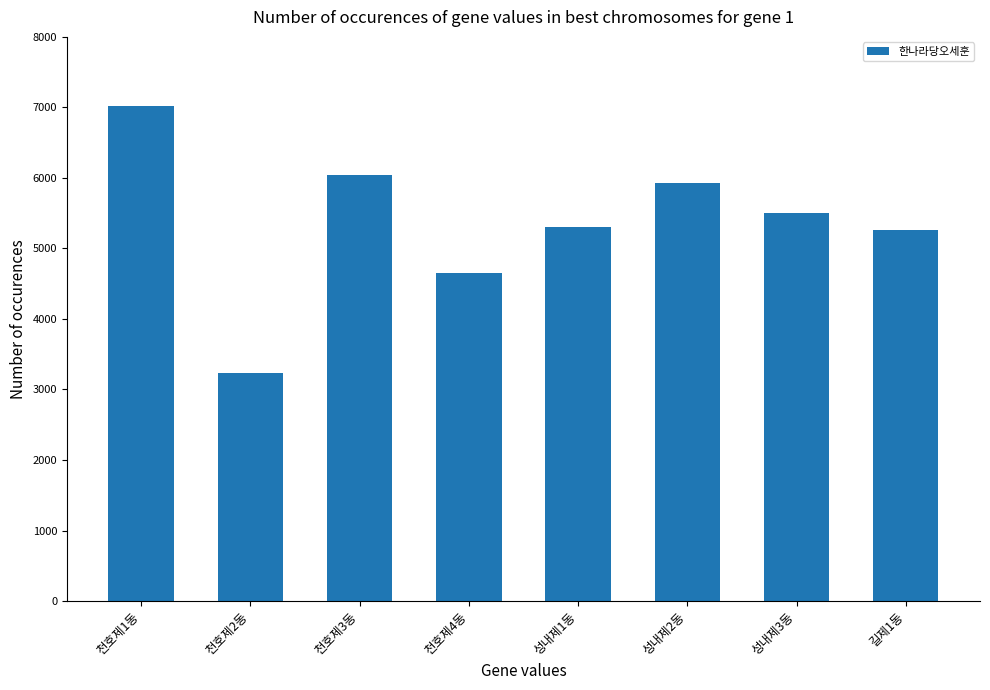

What is the value of the 5th bar from the left?

5301